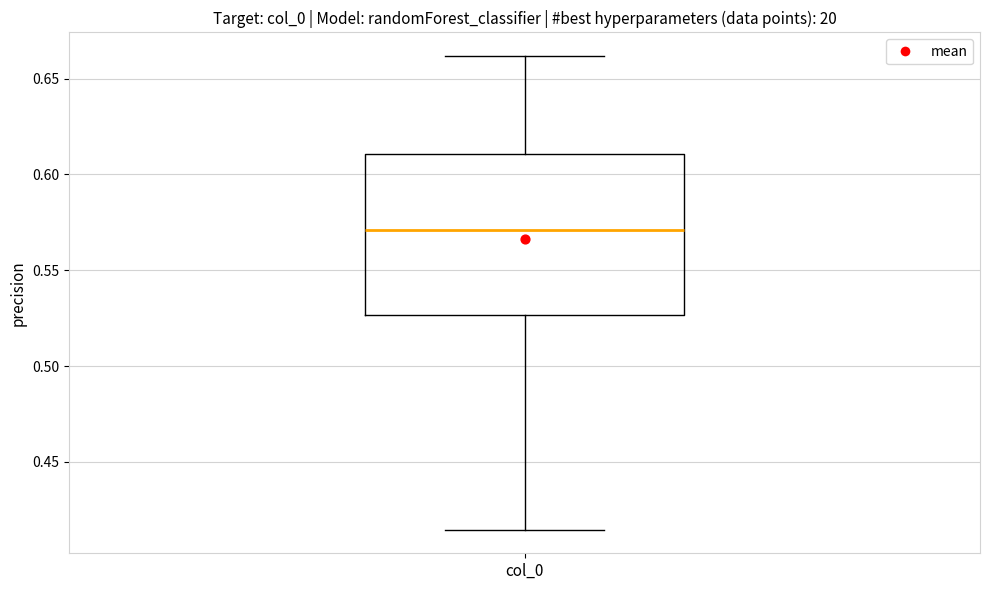

Transcribe this box plot: give where the median line is, the range the box spans, and where the two whiskers end, as read against the y-axis. The values are not printed on the chart, so give them approximately, as read against the axis.

median 0.570, box 0.525 to 0.610, whiskers 0.415 to 0.660